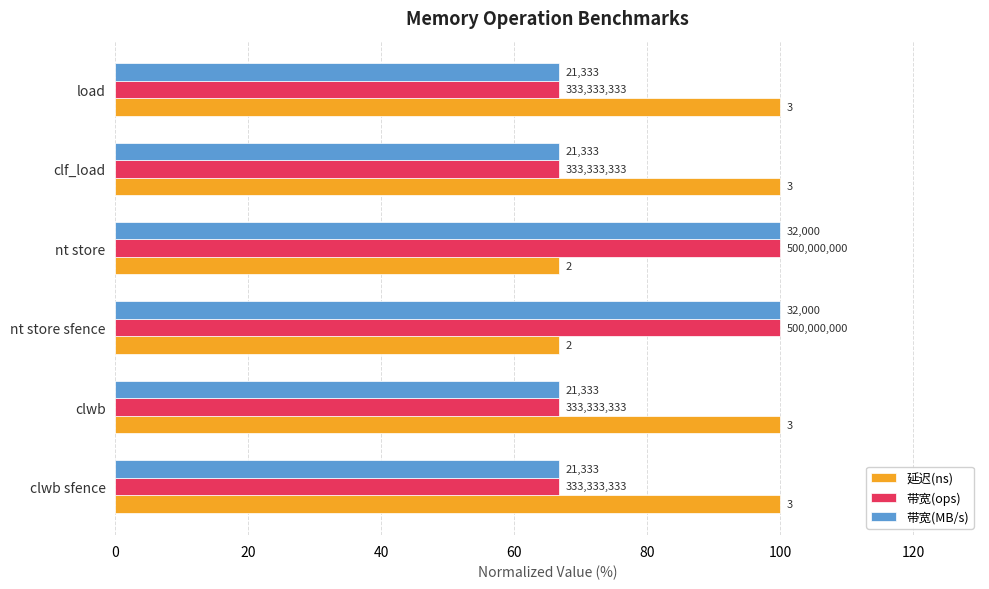

What are all the series names shown in the legend?

延迟(ns), 带宽(ops), 带宽(MB/s)